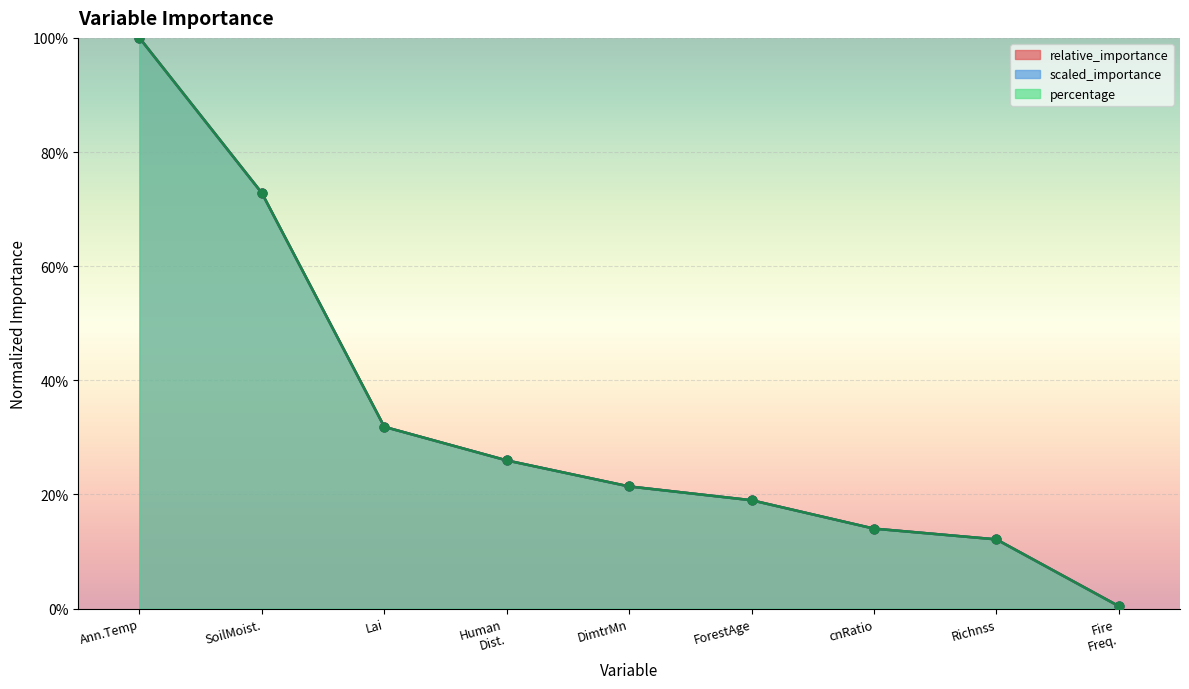

What is the total value across all series at SoilMoist.?

2.2